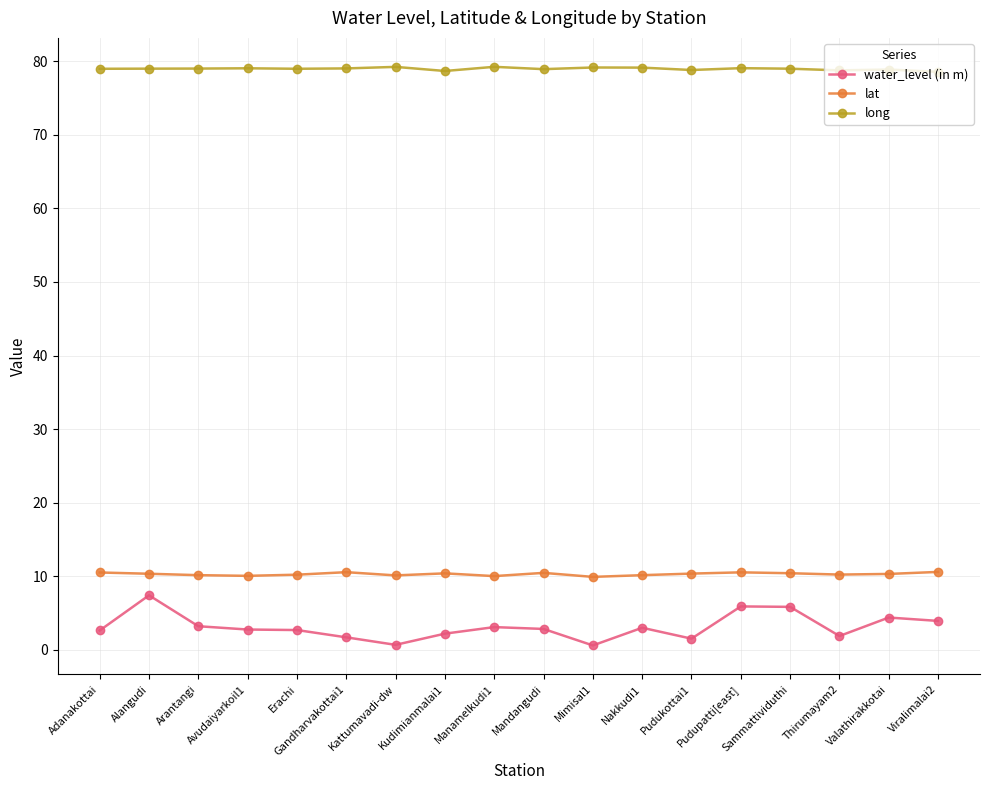

Rank the series at Kudimianmalai1 from lowest to highest value.

water_level (in m), lat, long